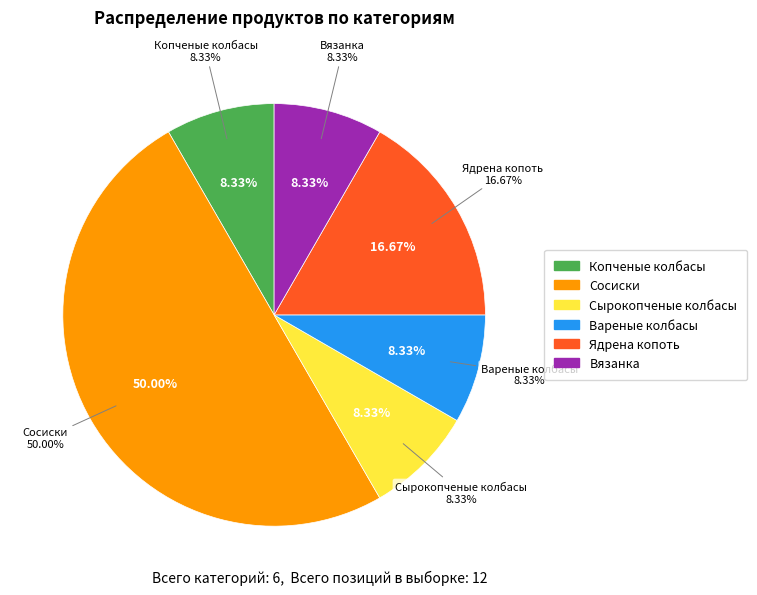

Is there a majority slice in this chart?

No